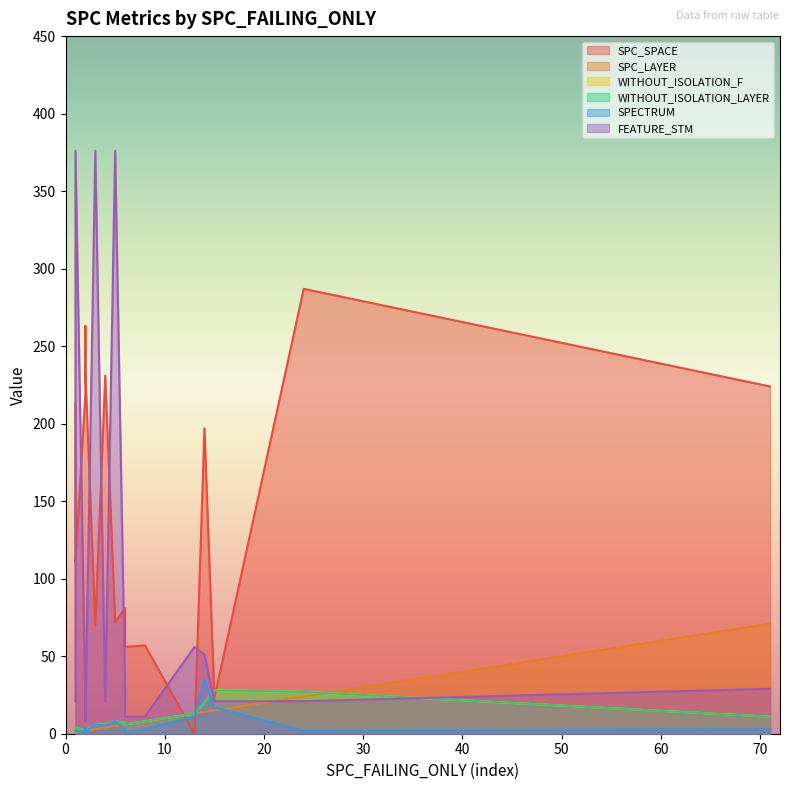

At which label does SPC_SPACE reach its minimum?

13